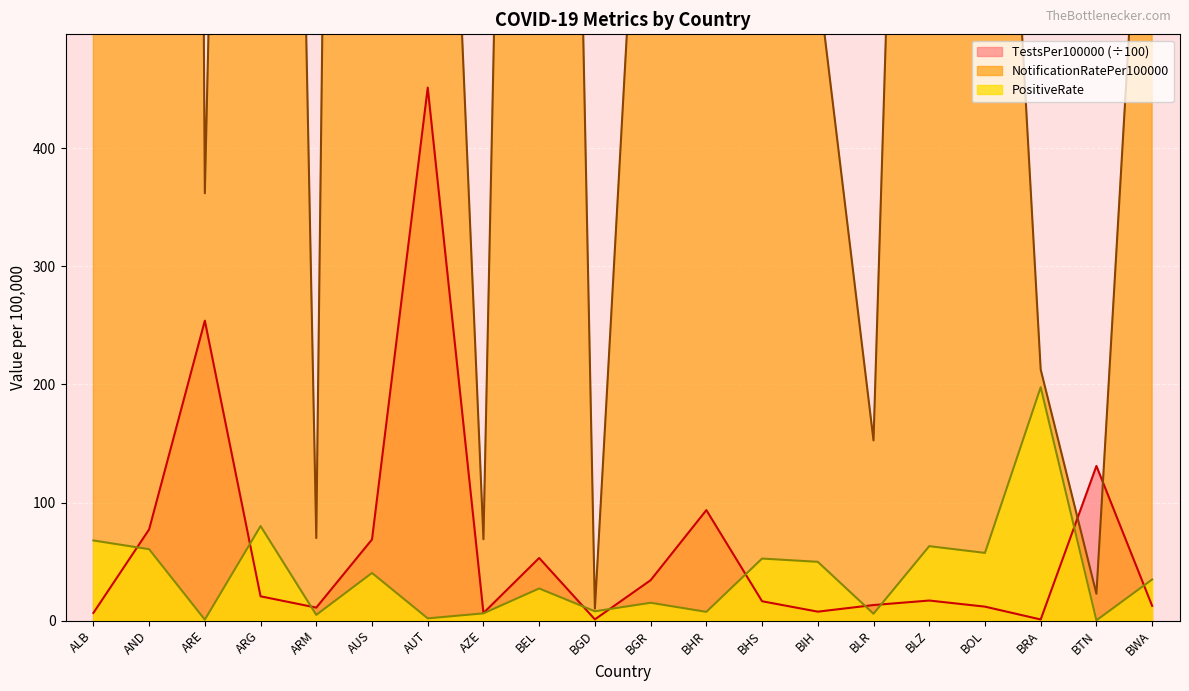

What is the label of the 6th point from the left?

AUS